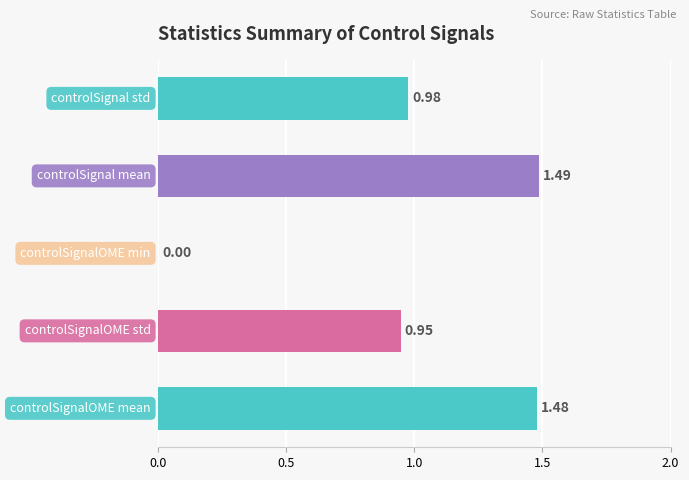

What is the sum of all values?

4.9